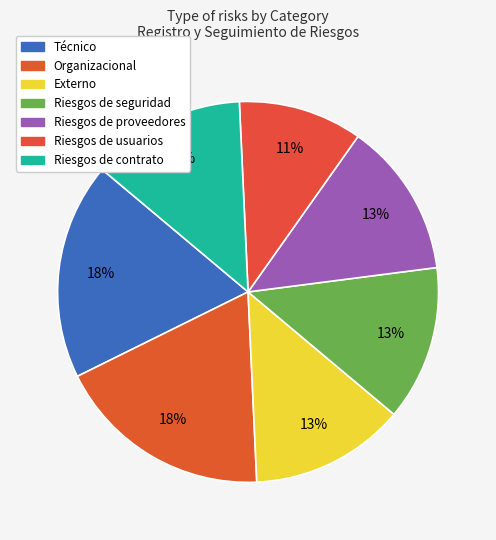

Which category has the biggest portion of the pie?

Técnico